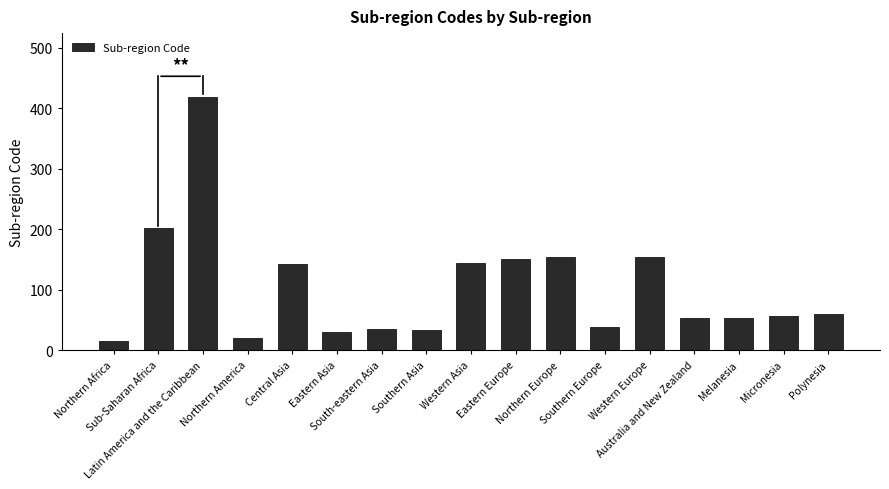

Is it true that the value at Eastern Europe is 60?

False